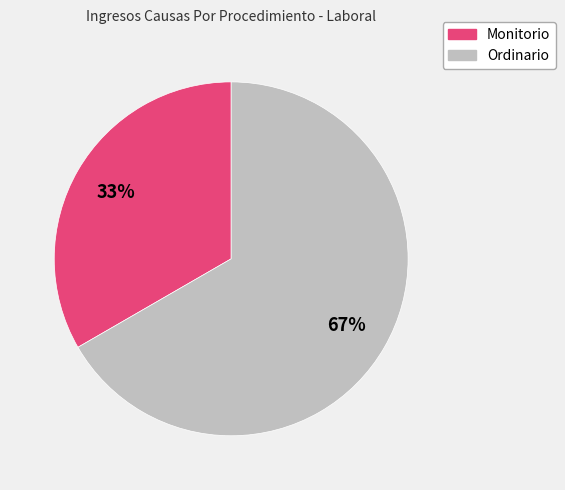

What is the largest slice in the pie chart?

Ordinario